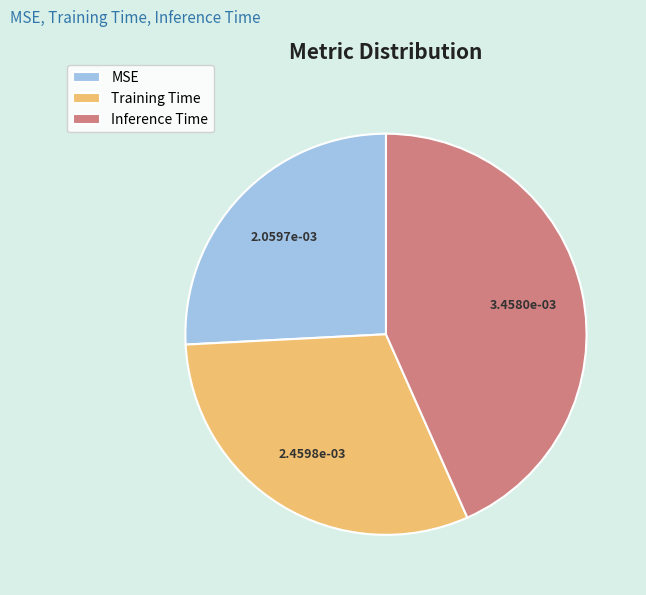

Rank the categories by value from lowest to highest.

MSE, Training Time, Inference Time